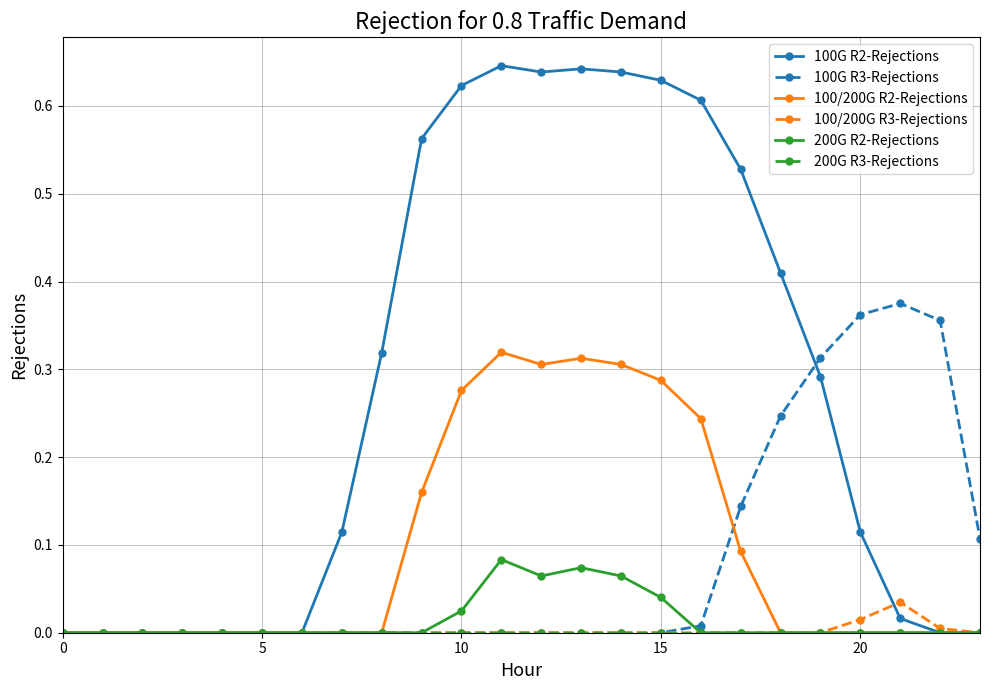

Which series has the largest range (max minus min)?

100G R2-Rejections